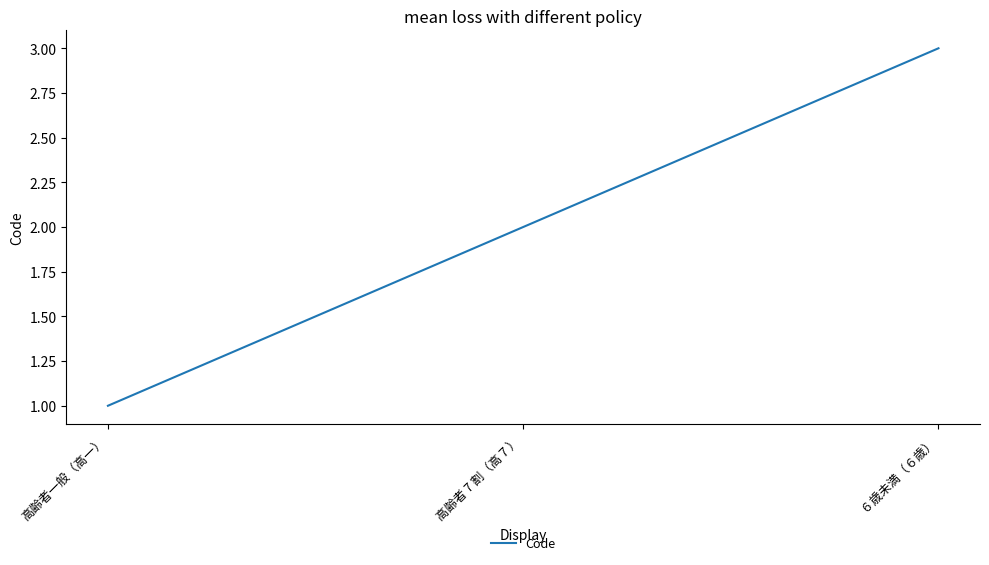

How many values are below 2?

1